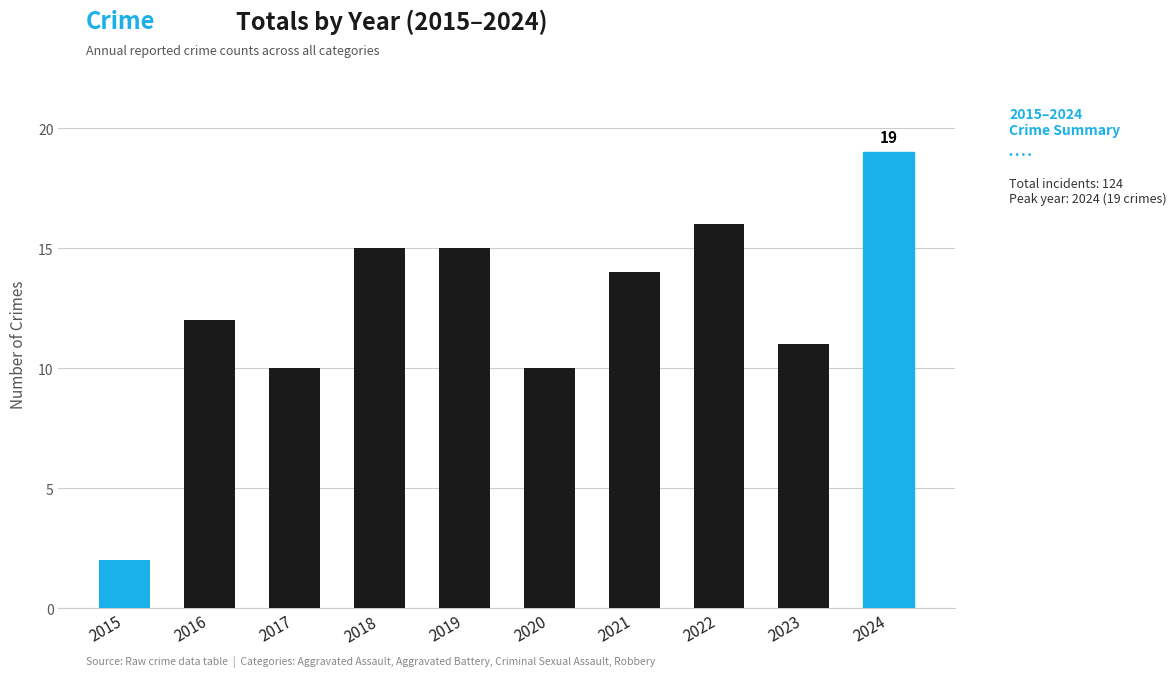

Reading left to right, what are all the values shown in this chart?

2	12	10	15	15	10	14	16	11	19